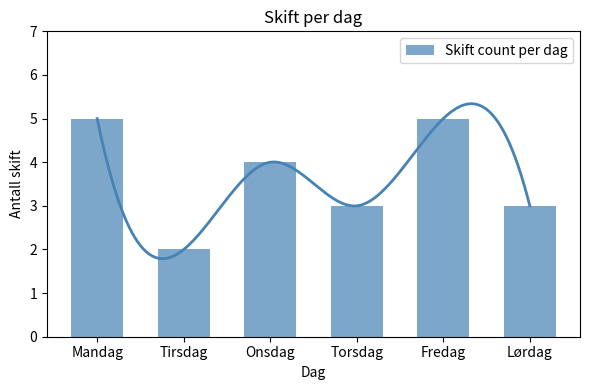

List the labels in order of value, largest first.

Mandag, Fredag, Onsdag, Torsdag, Lørdag, Tirsdag